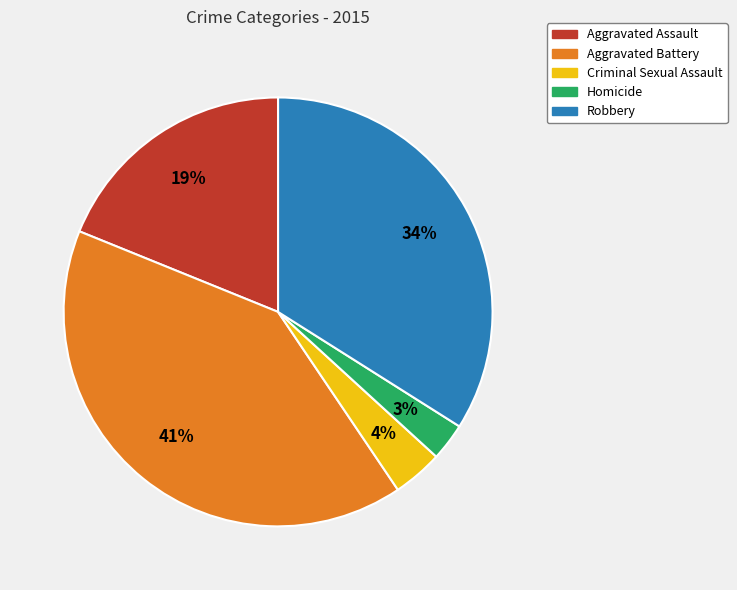

To the nearest percent, what is the average slice percentage?

20%